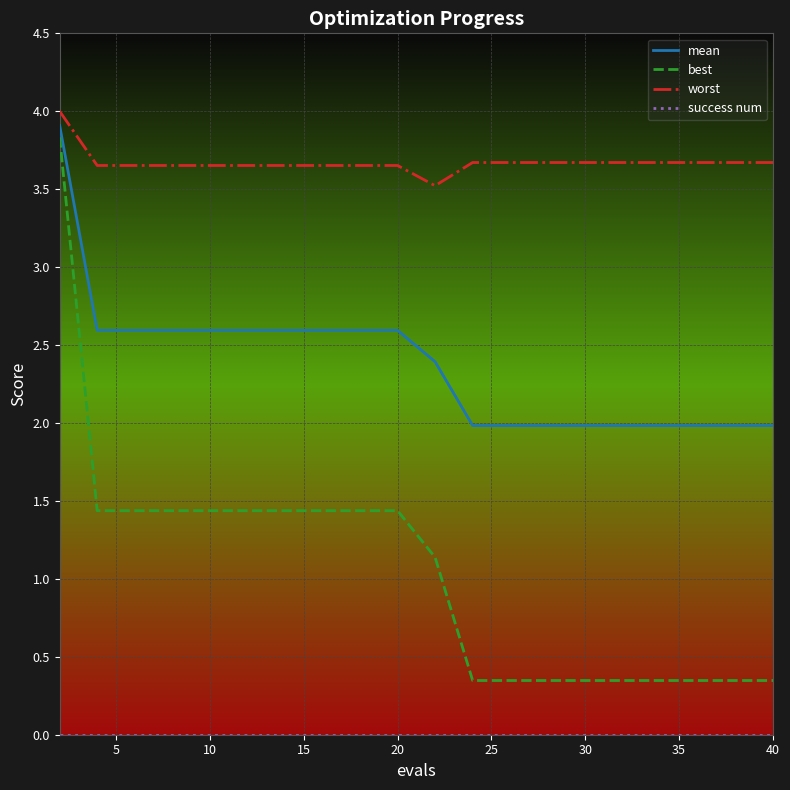

How many lines are shown in the chart?

4